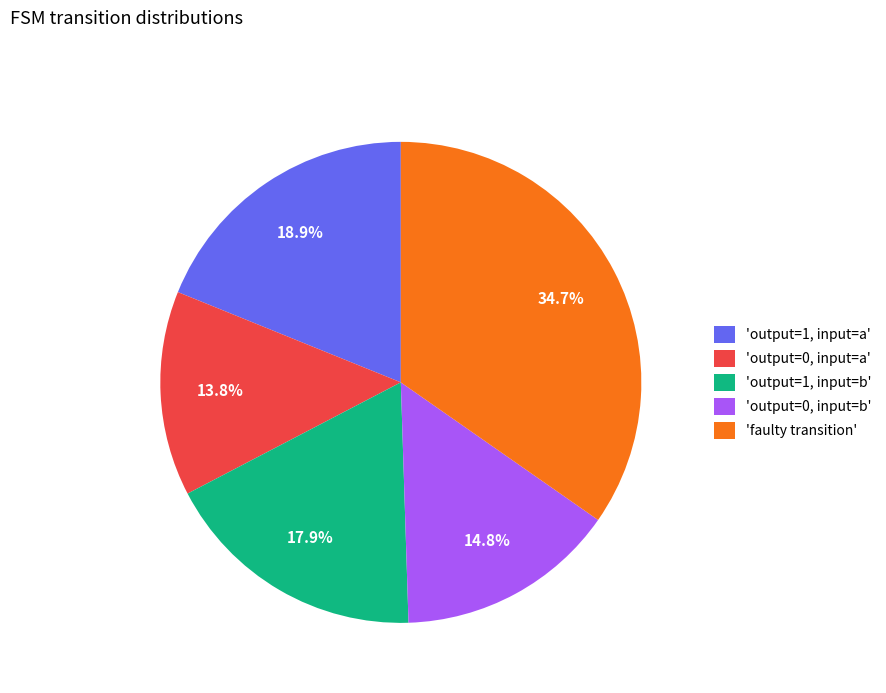

Which slice is the smallest?

'output=0, input=a'